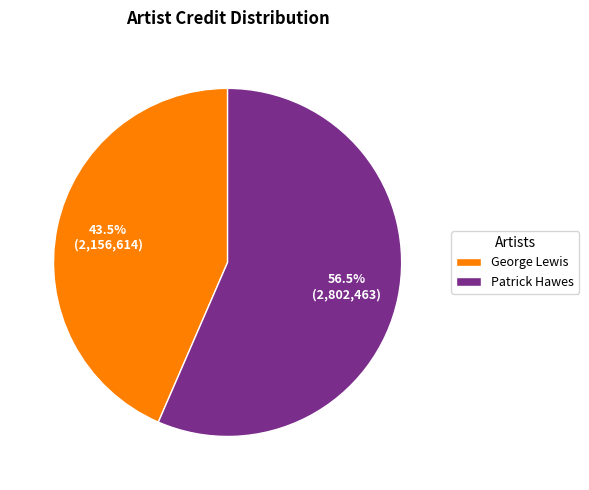

To the nearest percent, what is the difference between the largest and smallest slice percentages?

13%